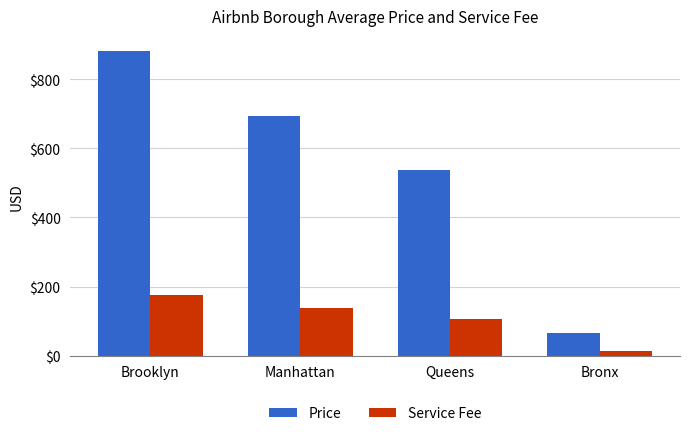

Where is Price nearest to the value 473?

Queens